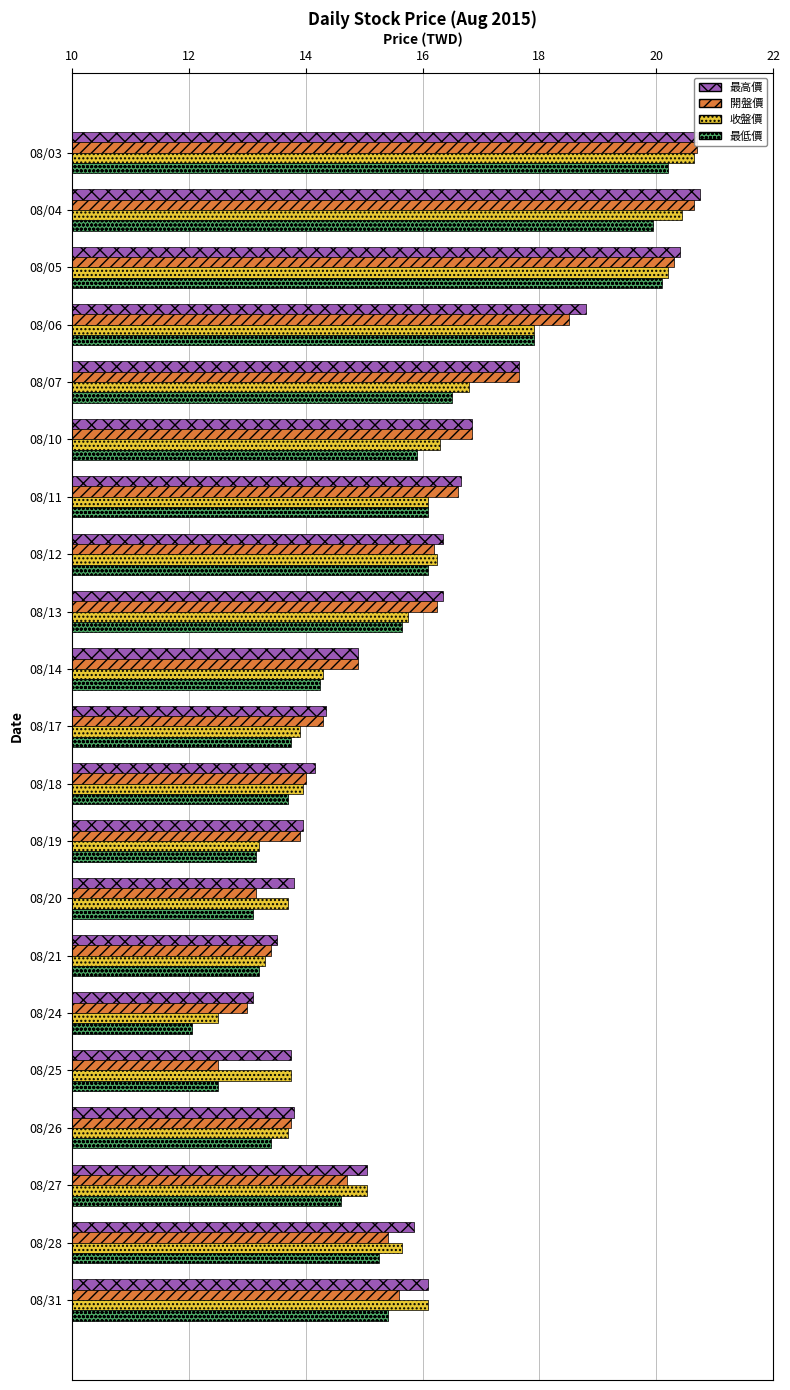

What are all the series names shown in the legend?

最高價, 開盤價, 收盤價, 最低價